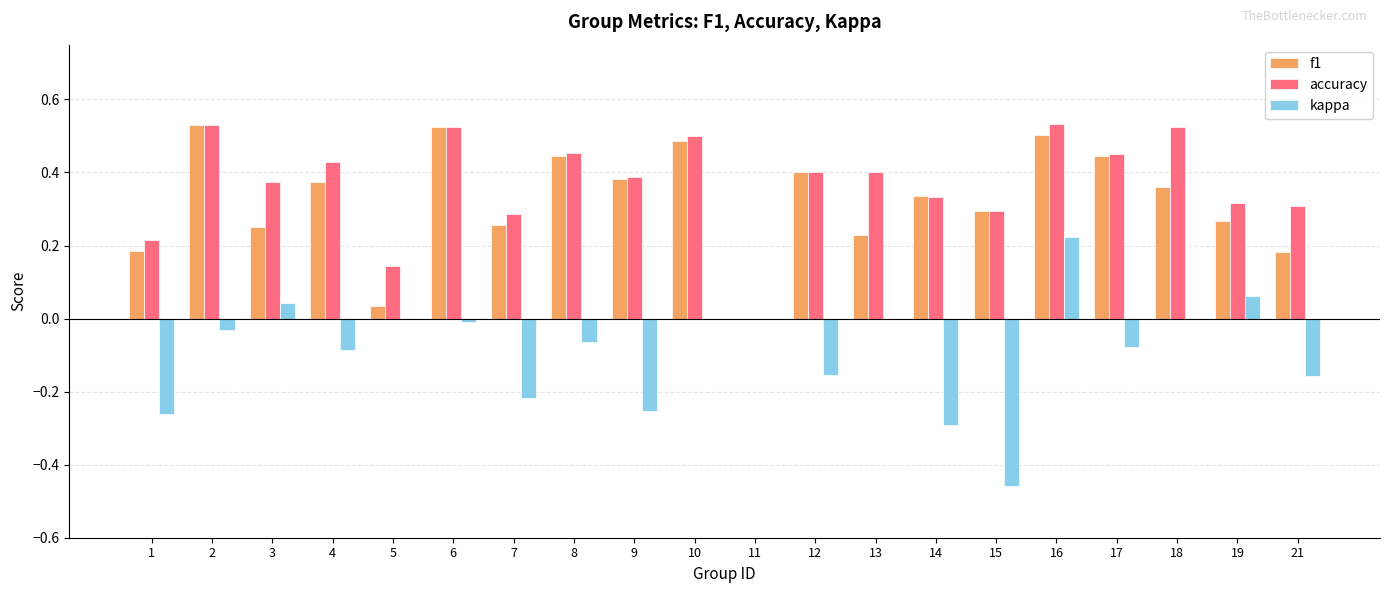

The f1 series shows 0.4 at 18. True or false?

True